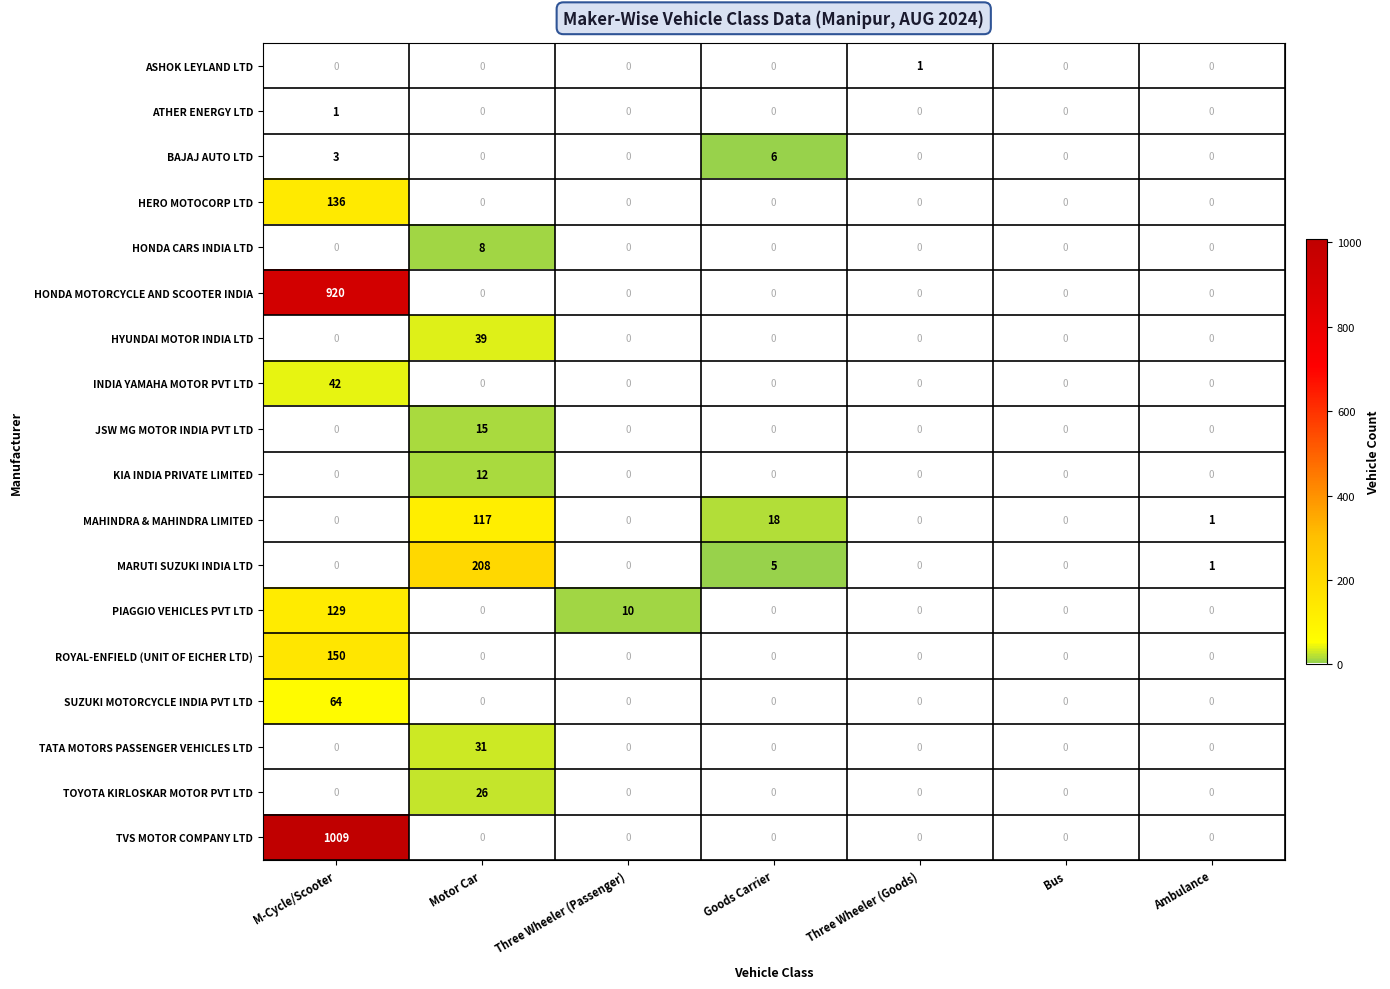

What value does the MARUTI SUZUKI INDIA LTD series have at Goods Carrier?

5